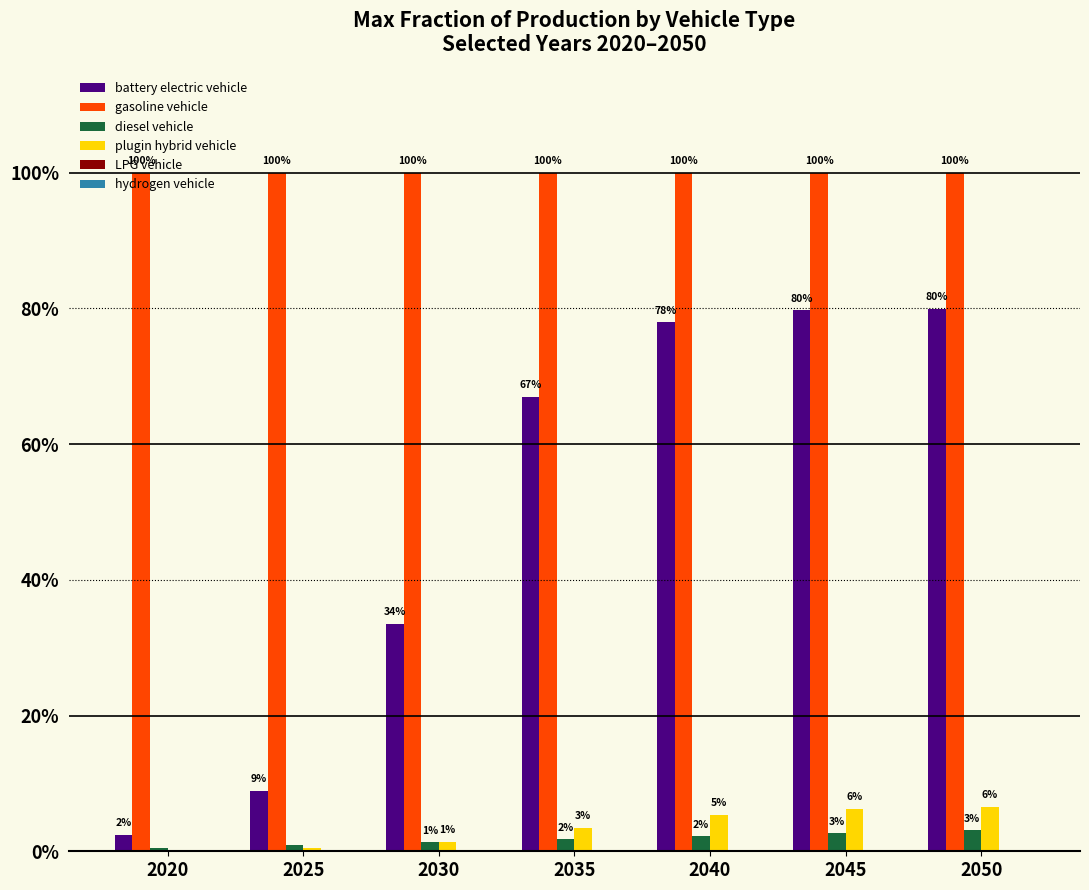

What are all the series names shown in the legend?

battery electric vehicle, gasoline vehicle, diesel vehicle, plugin hybrid vehicle, LPG vehicle, hydrogen vehicle